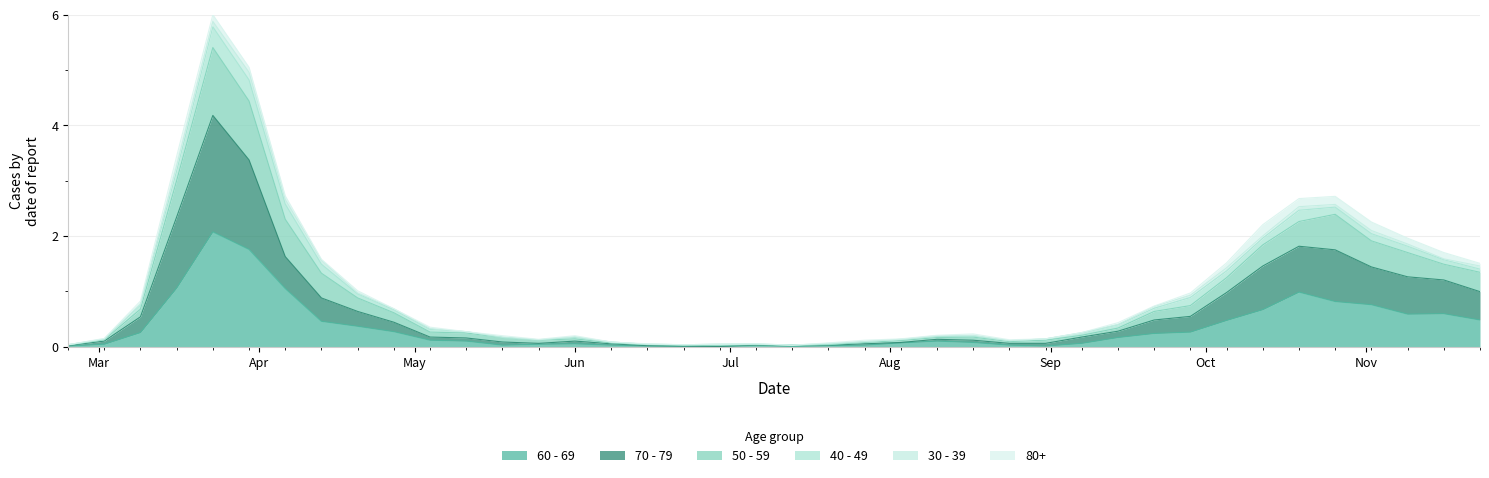

What is the maximum value for 60 - 69?

2.1